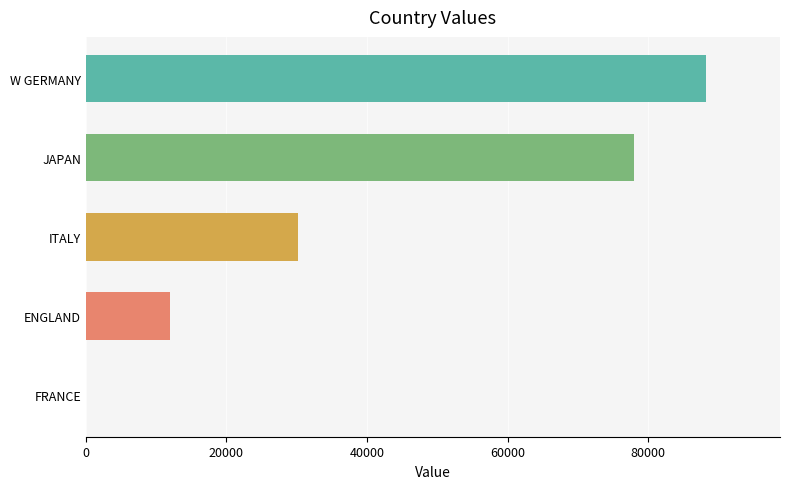

What is the change in value from FRANCE to ITALY?

+30200